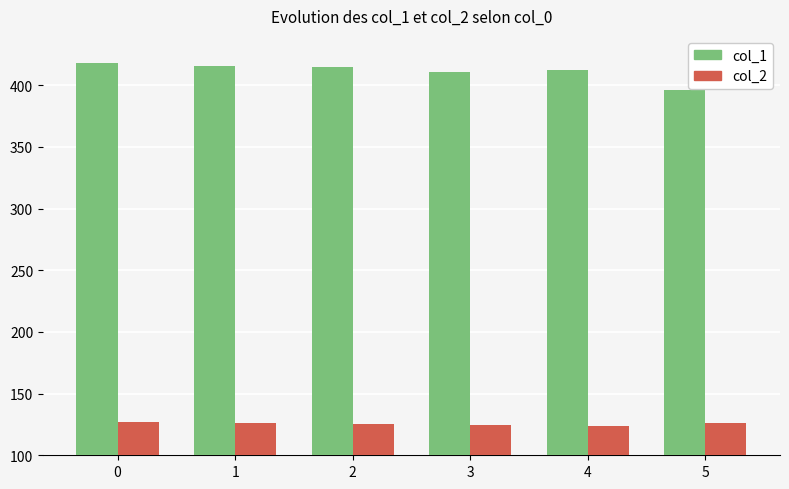

What is the maximum value shown in the chart?

418.0